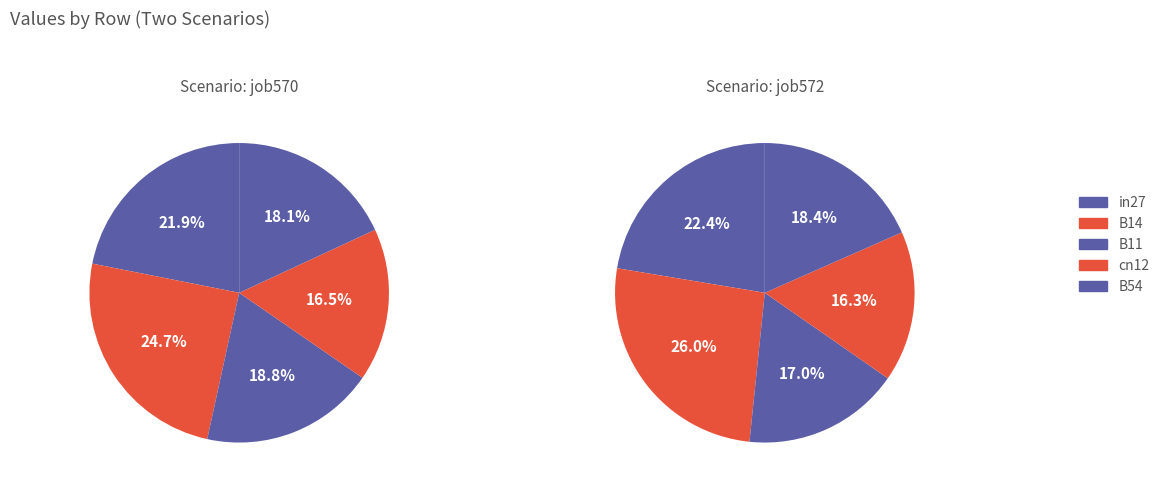

Does any single category account for the majority?

No